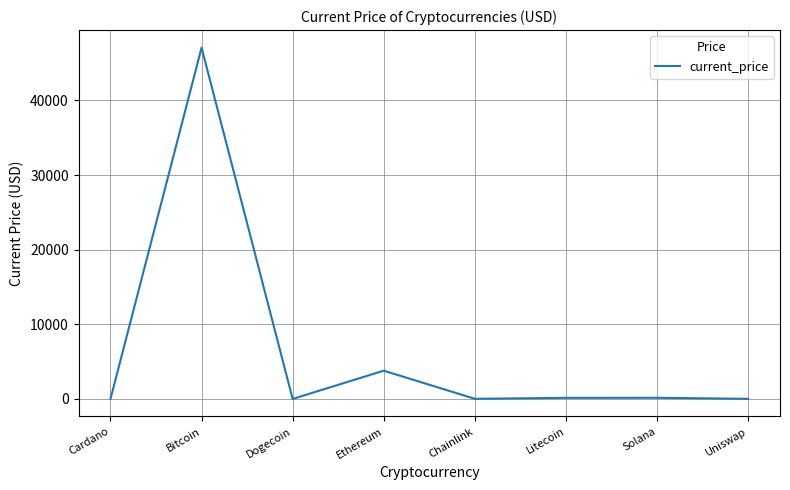

Read the value at Ethereum.

3785.1